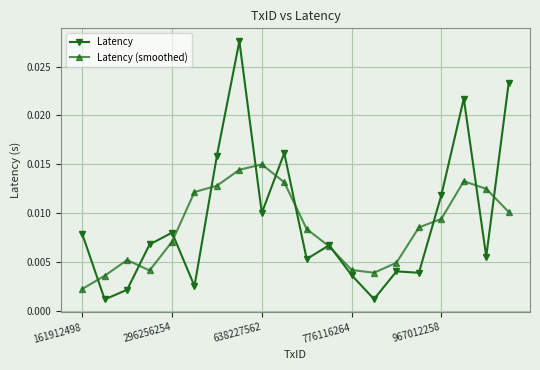

What are all the series names shown in the legend?

Latency, Latency (smoothed)